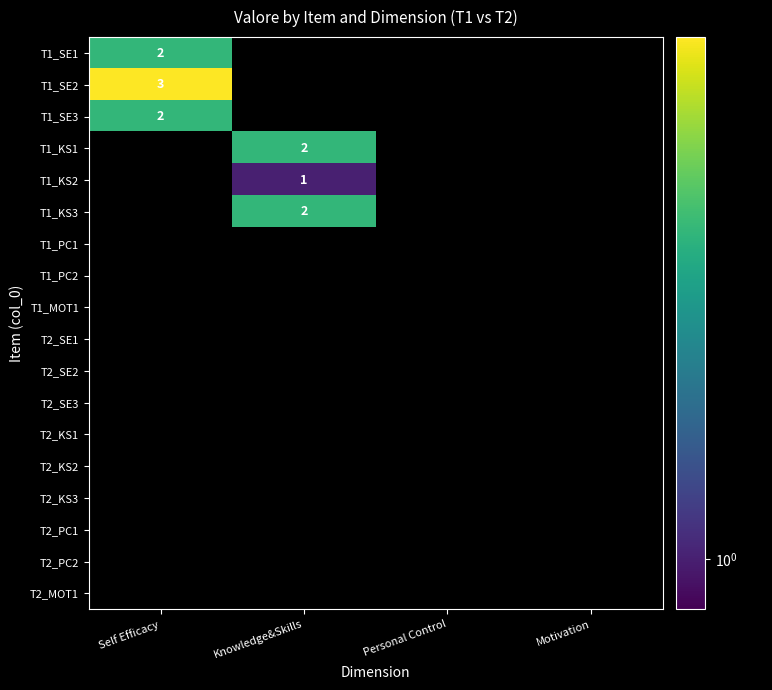

True or false: T1_KS3 has a value of 1 at Knowledge&Skills.

False